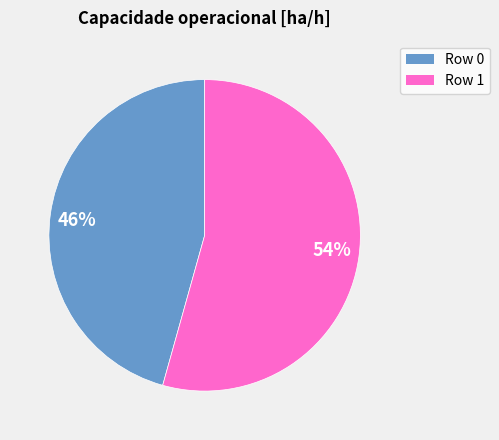

Is there a majority slice in this chart?

Yes